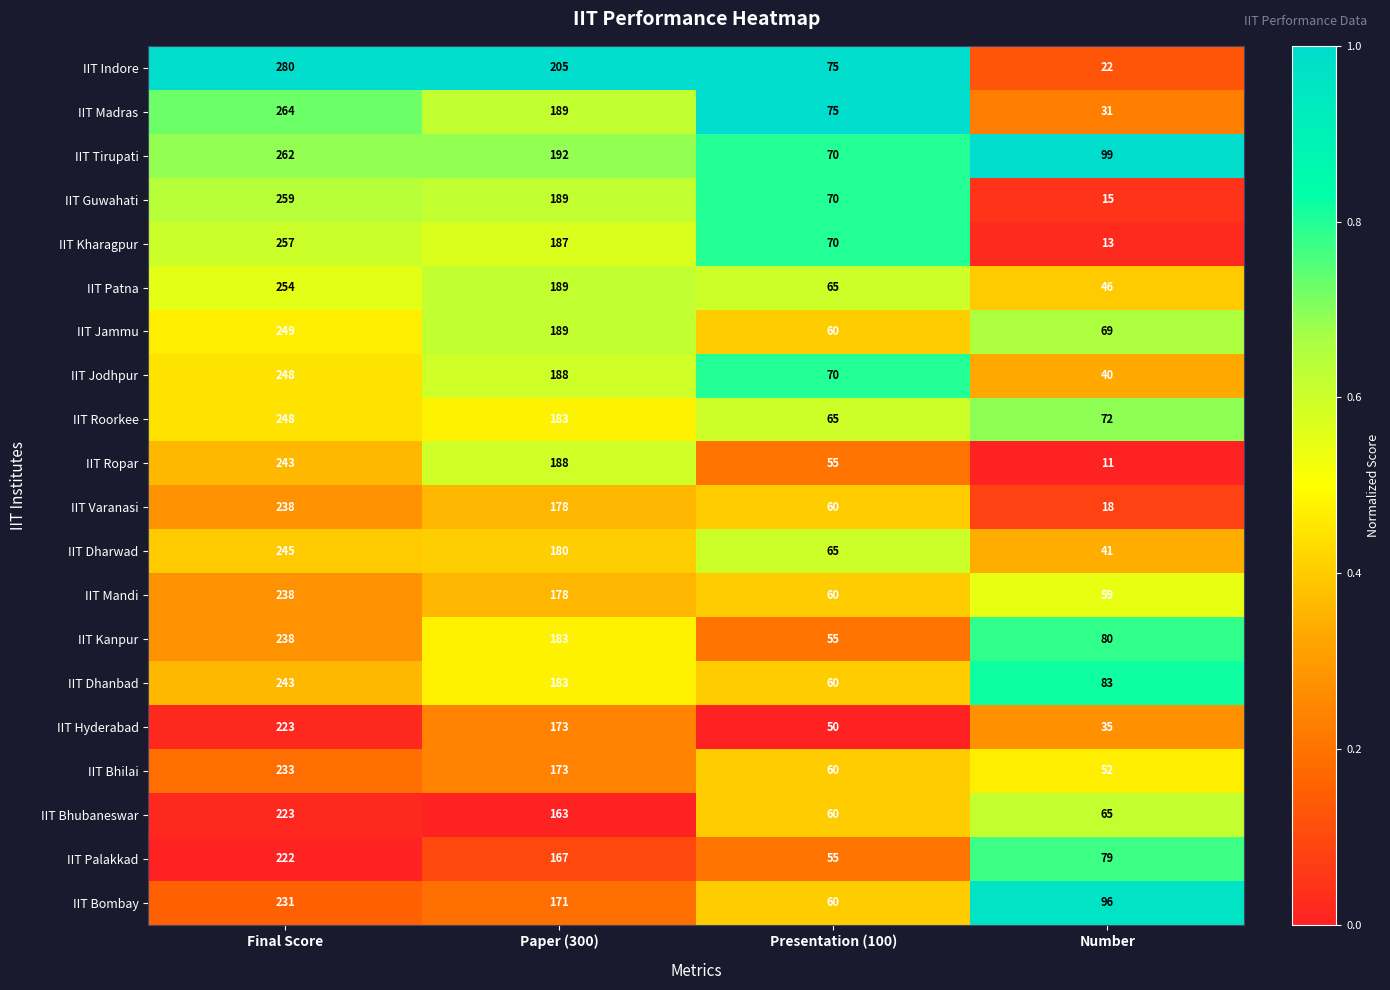

What is the sum of the IIT Kharagpur values at Presentation (100) and Number?

83